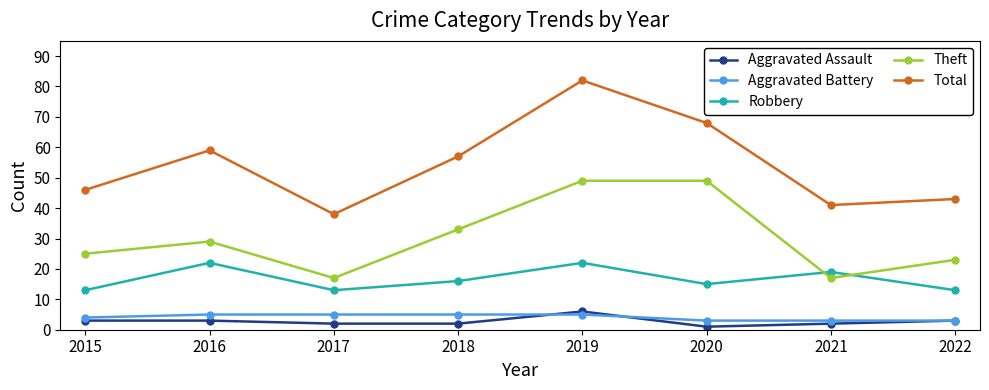

What is the greatest value displayed?

82